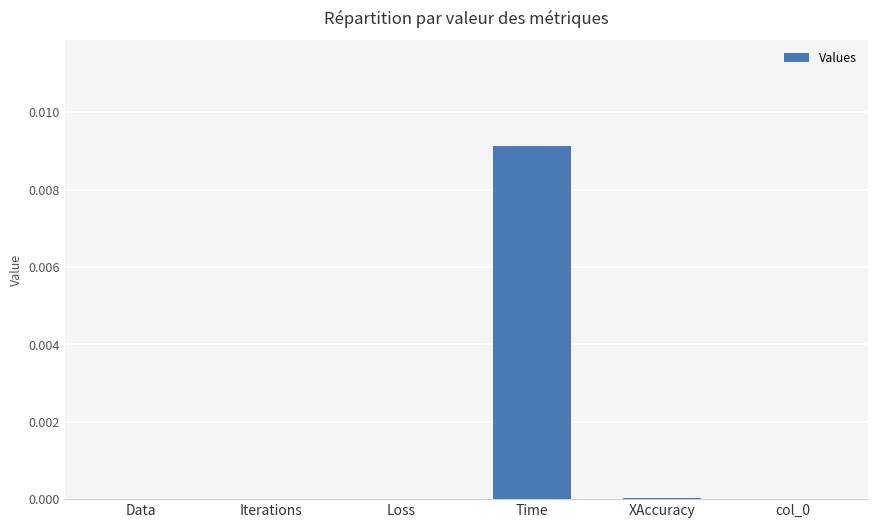

Is it true that the value at Time is 0.0?

True